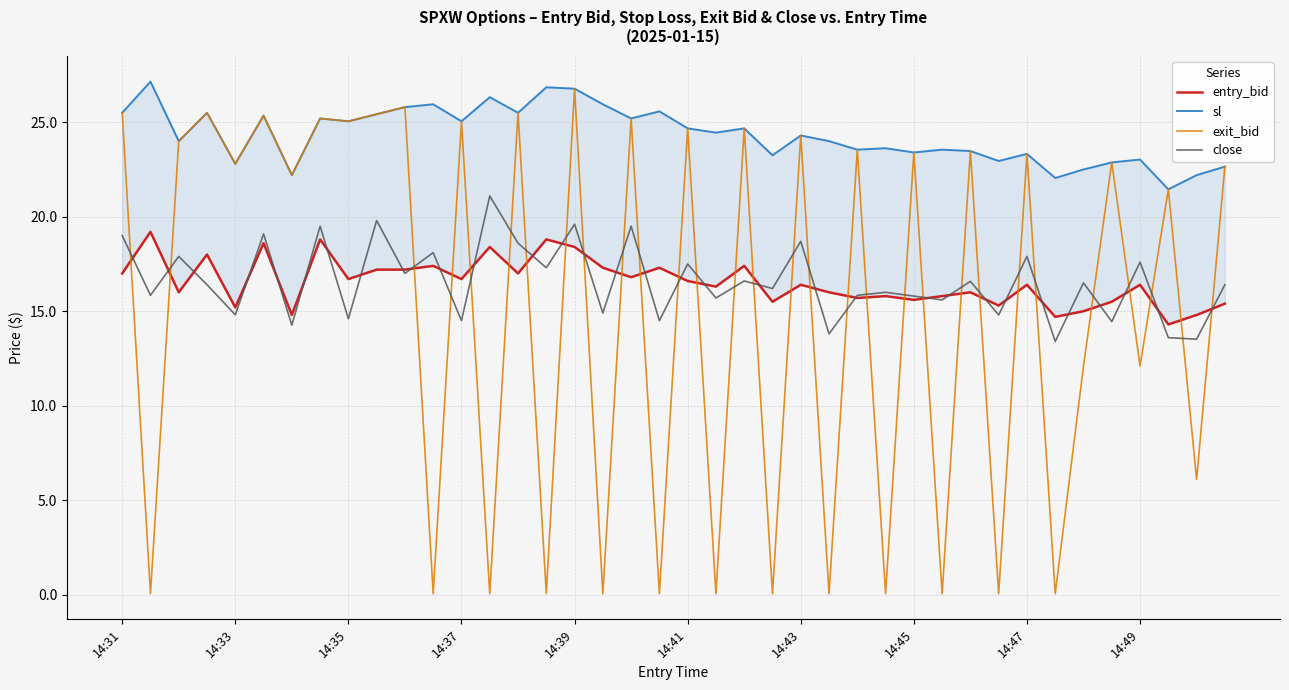

Where does the entry_bid series first go above 16?

14:31